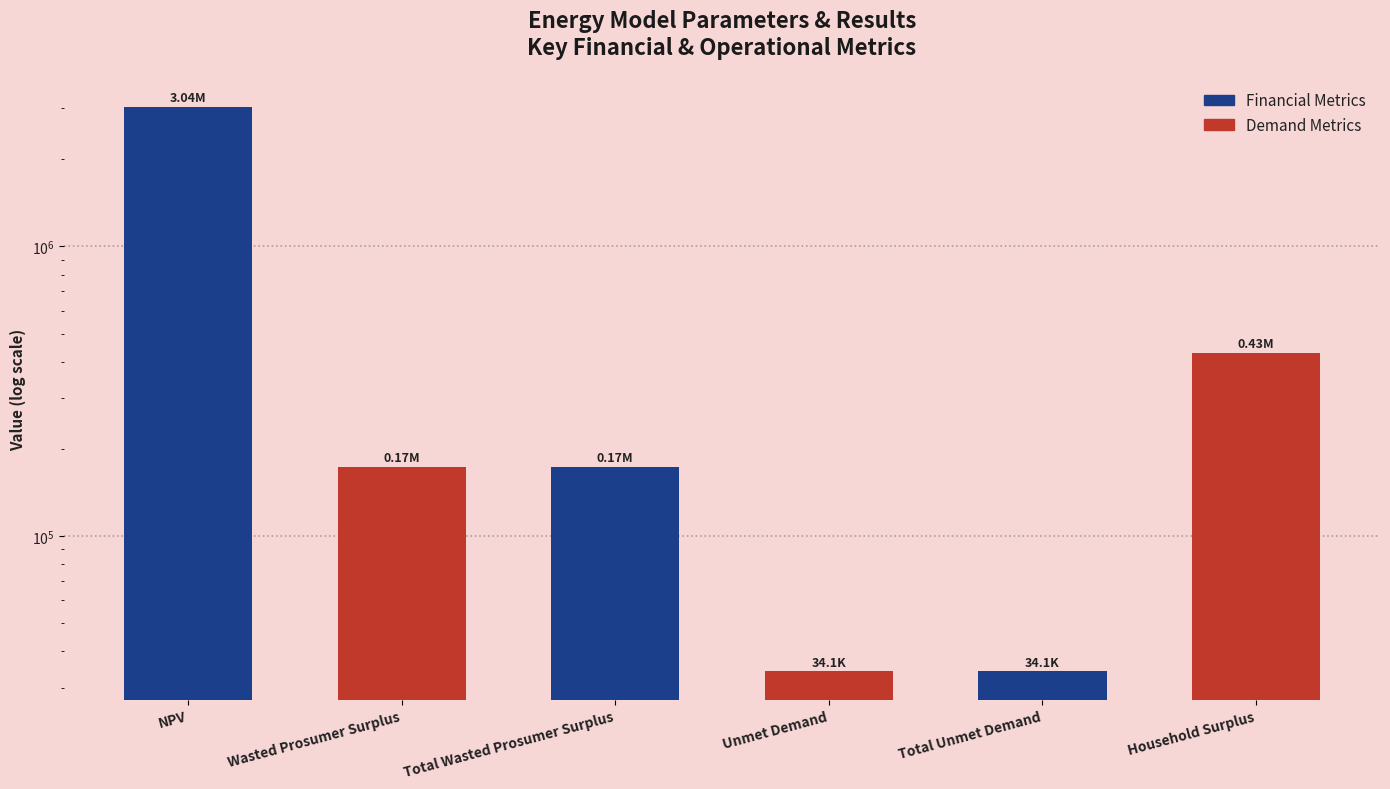

List the labels in order of value, largest first.

NPV, Household Surplus, Wasted Prosumer Surplus, Total Wasted Prosumer Surplus, Unmet Demand, Total Unmet Demand